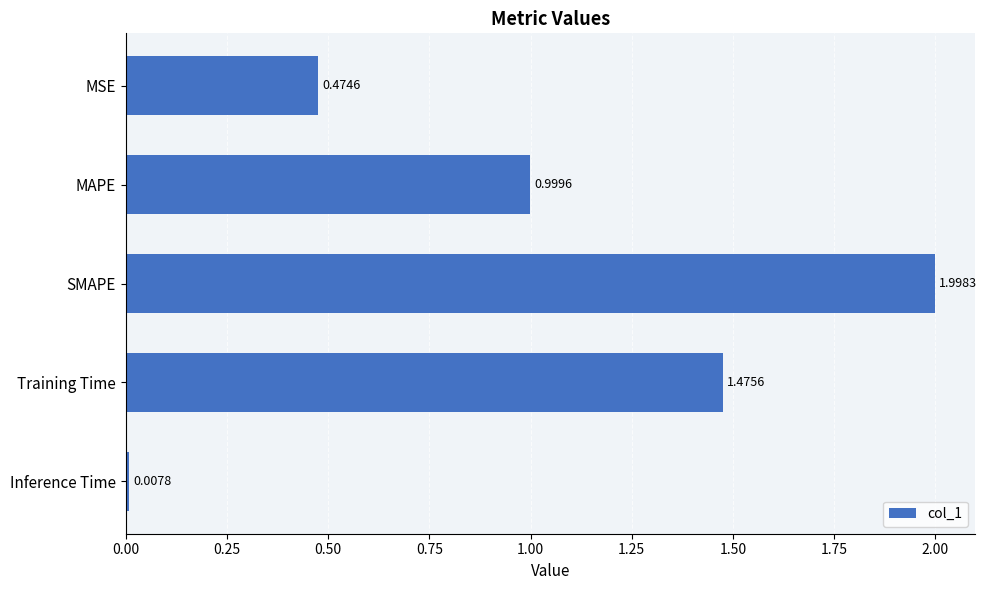

At which label is the value closest to 1?

MAPE